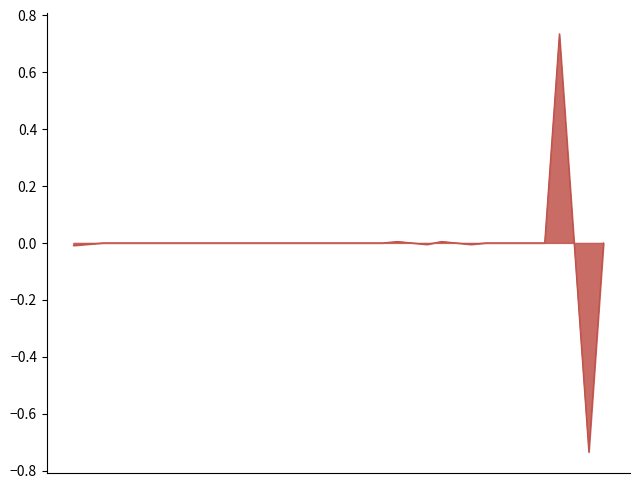

What is the difference between the maximum and minimum values?

1.5